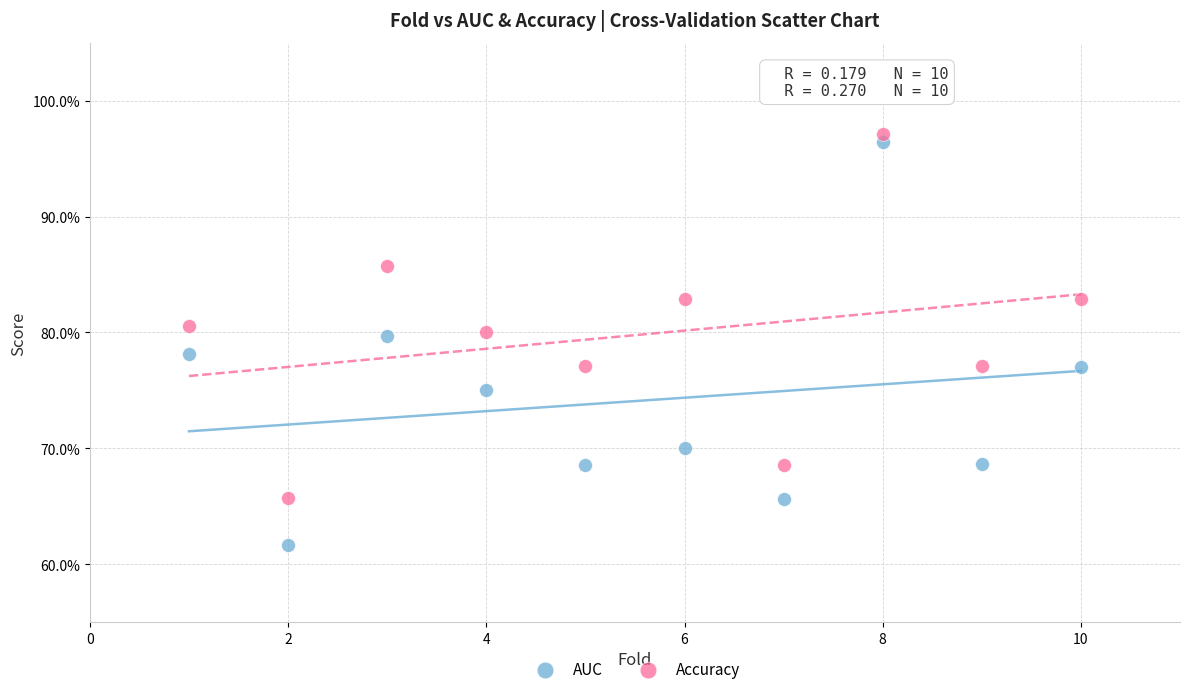

Which series has the widest spread of Y values?

AUC